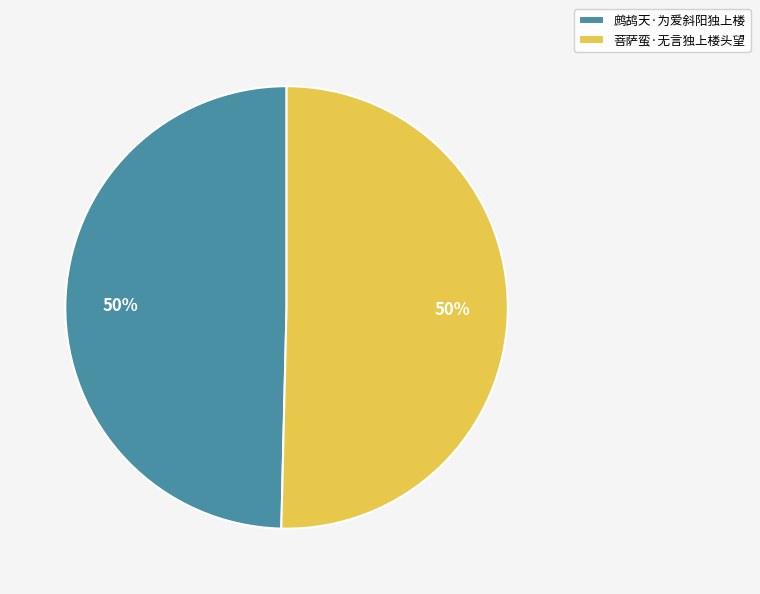

To the nearest percent, what is the combined percentage of 菩萨蛮·无言独上楼头望 and 鹧鸪天·为爱斜阳独上楼?

100%